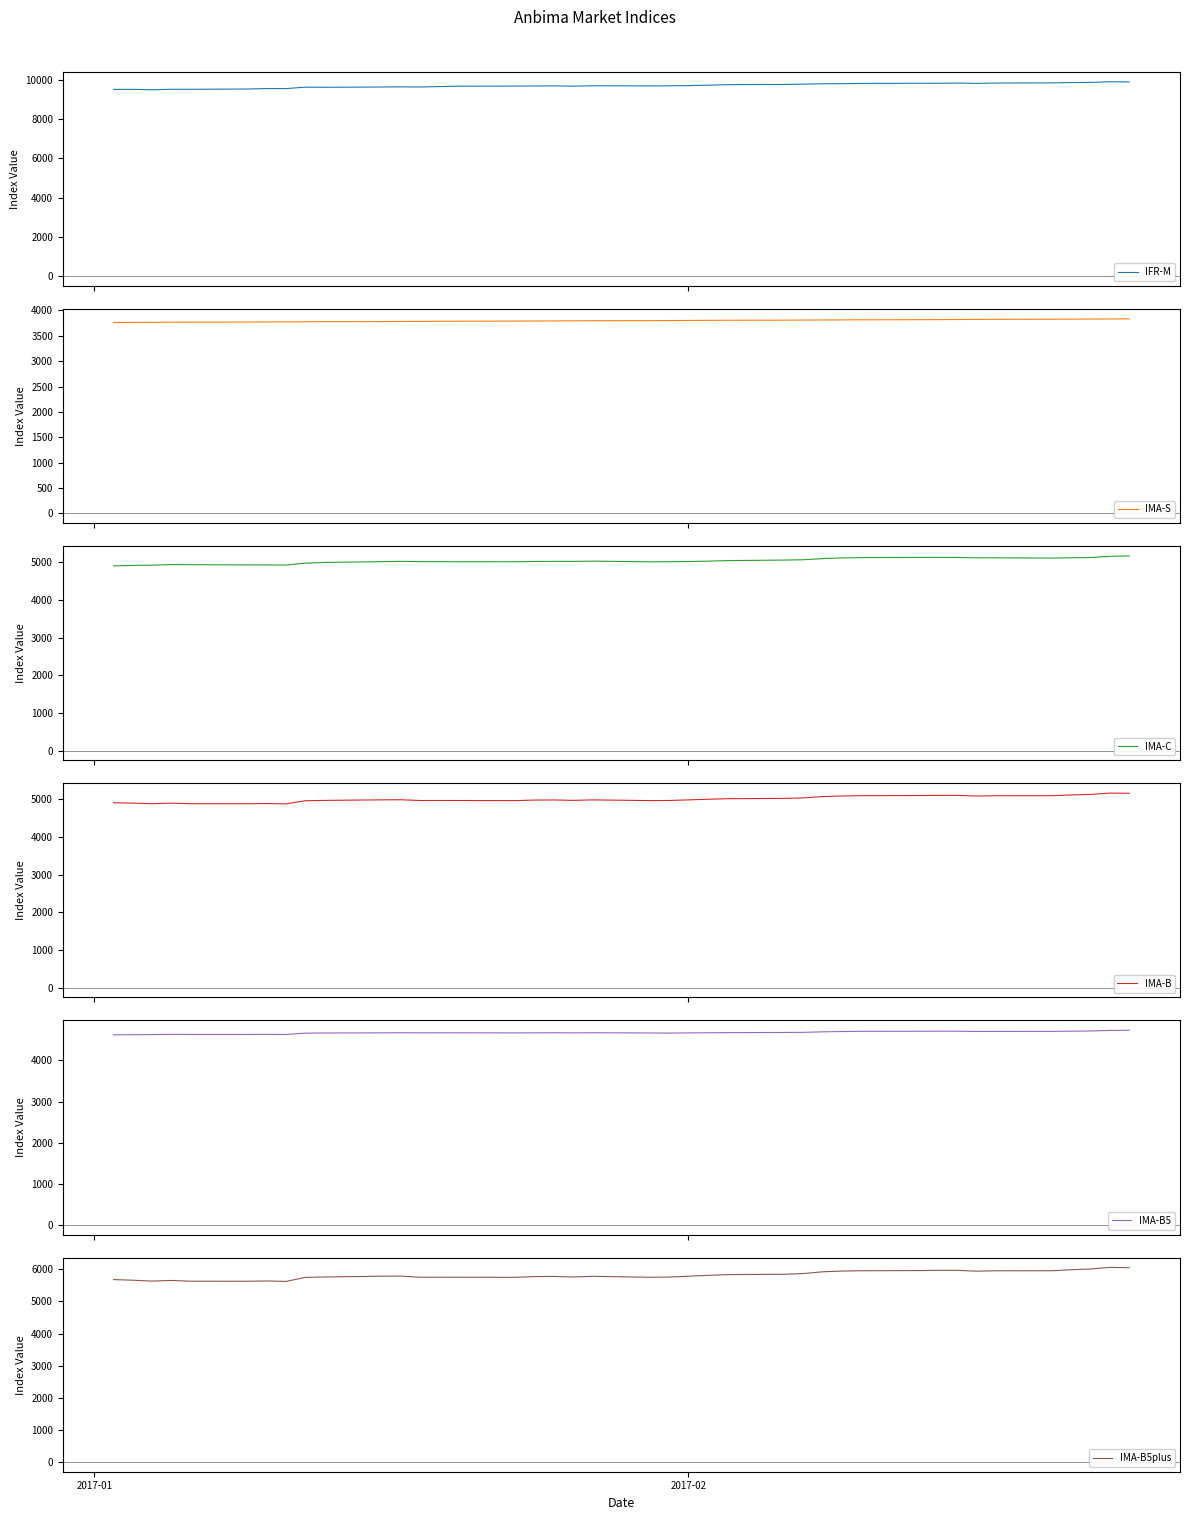

What is the minimum value for IMA-B?

4873.6